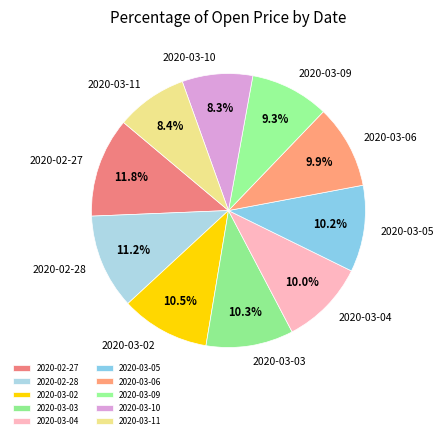

To the nearest percent, what is the combined percentage of 2020-03-10 and 2020-03-05?

19%